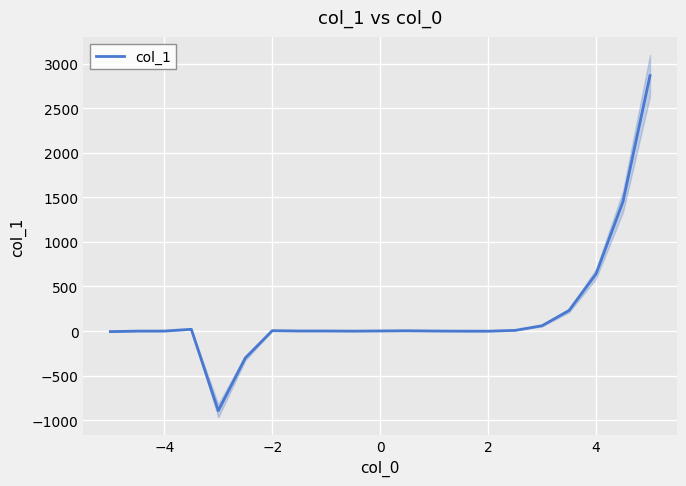

What is the sum of all values?

4078.5